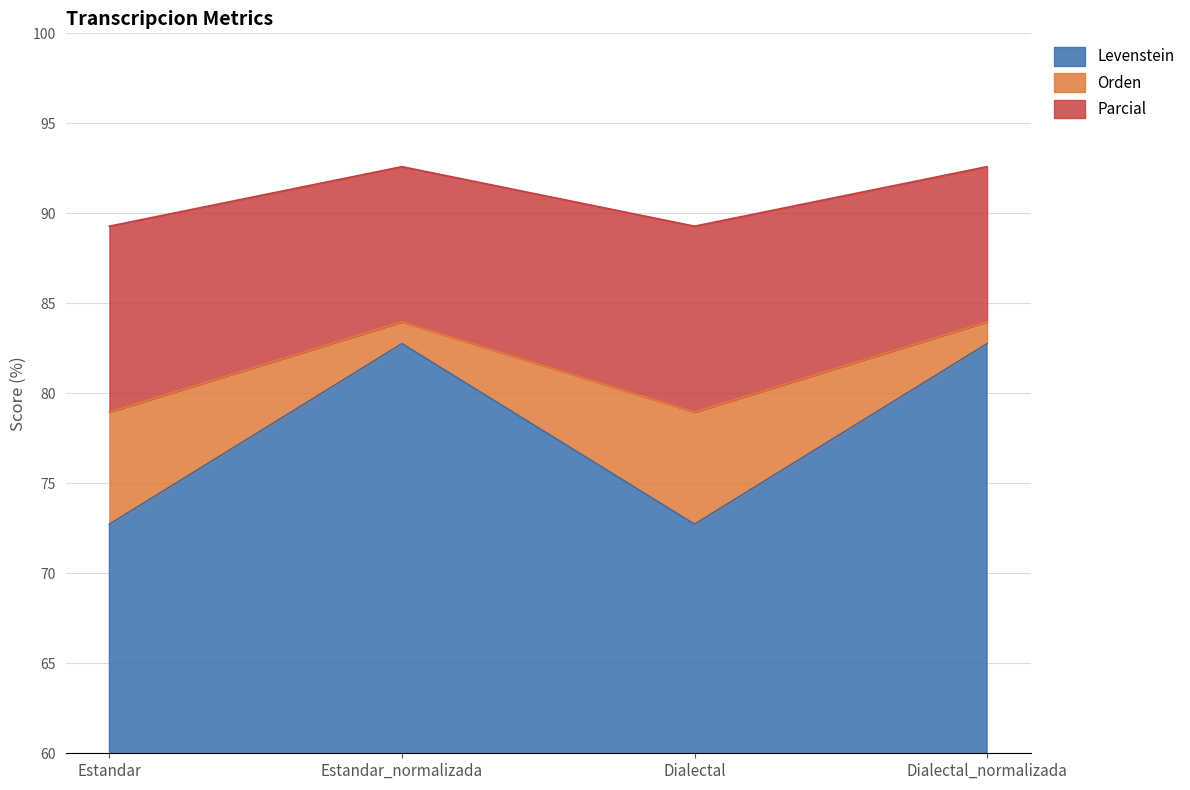

True or false: Levenstein and Parcial cross at least once.

False